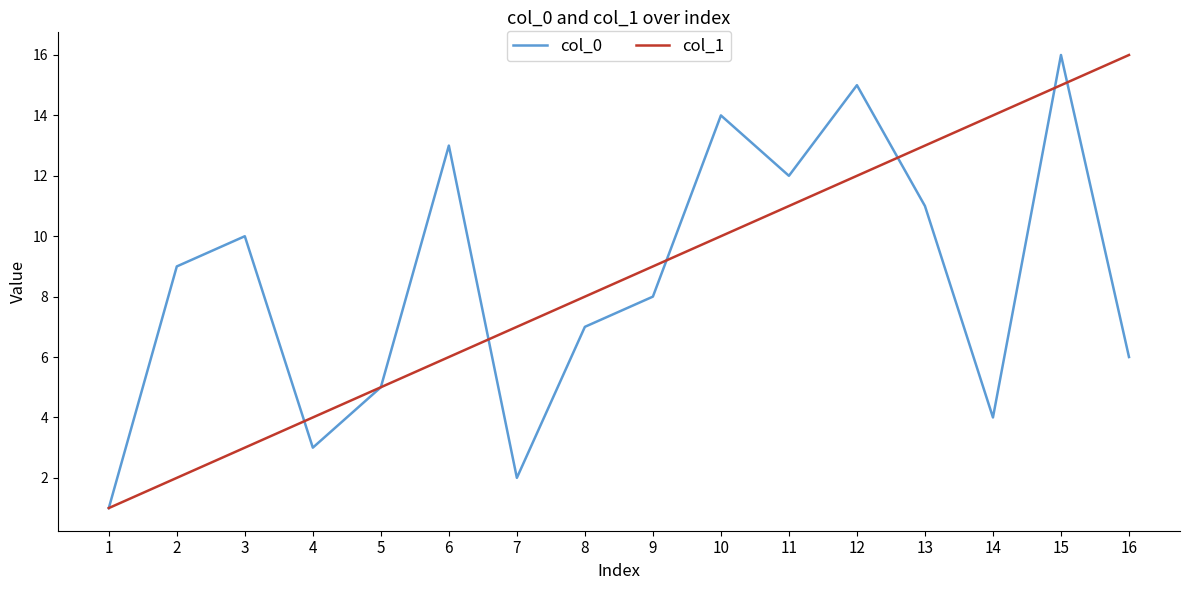

What is the difference between the maximum and minimum values in the col_1 series?

15